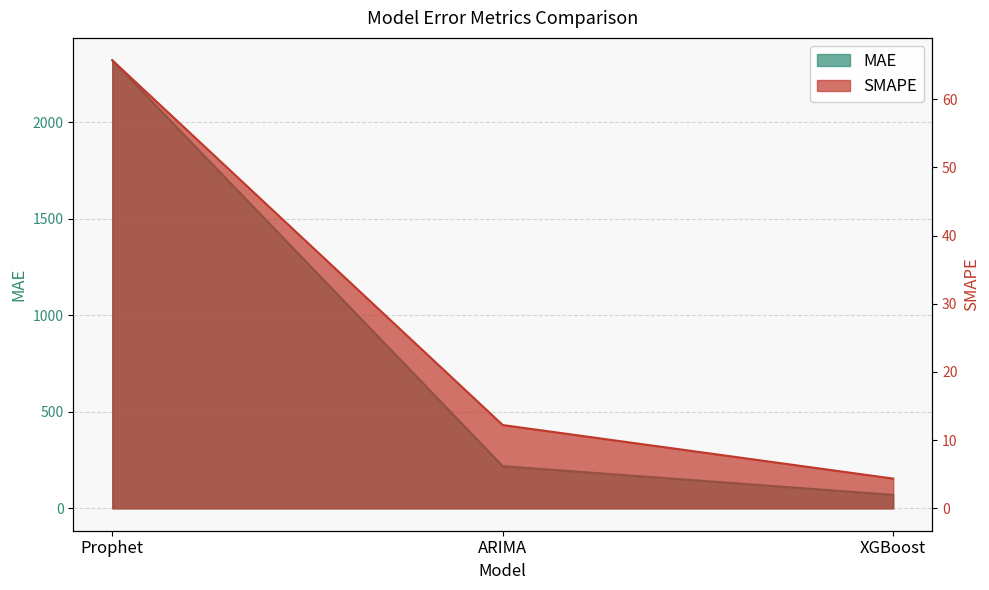

What is the value of the SMAPE point at the 2nd from the left?

12.2